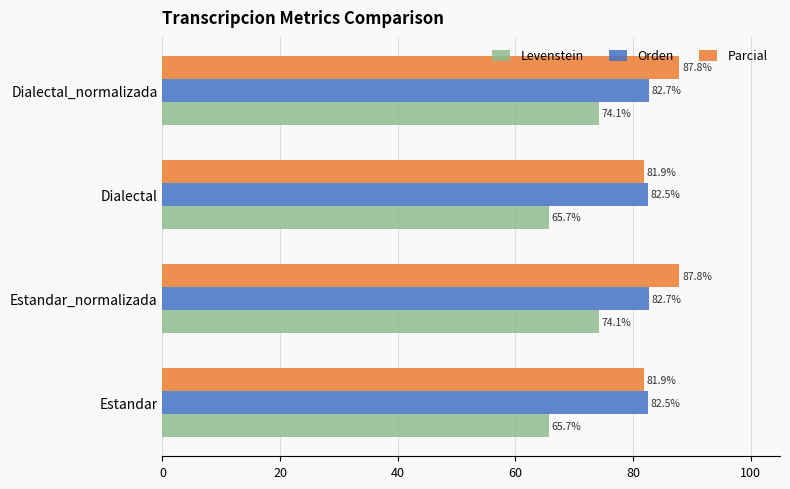

What is the spread (max minus min) of values at Estandar_normalizada?

13.7